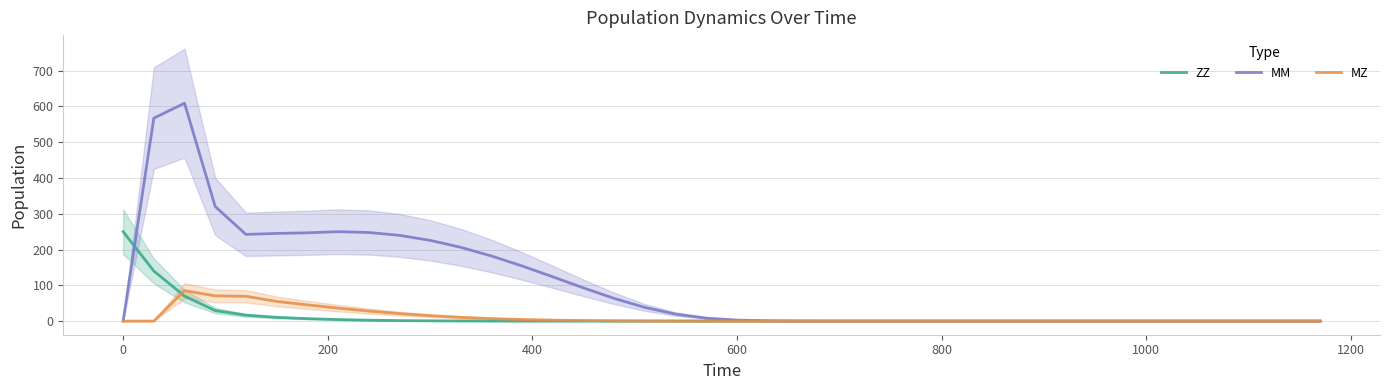

What is the difference between the second highest and minimum values in the MM series?

567.4